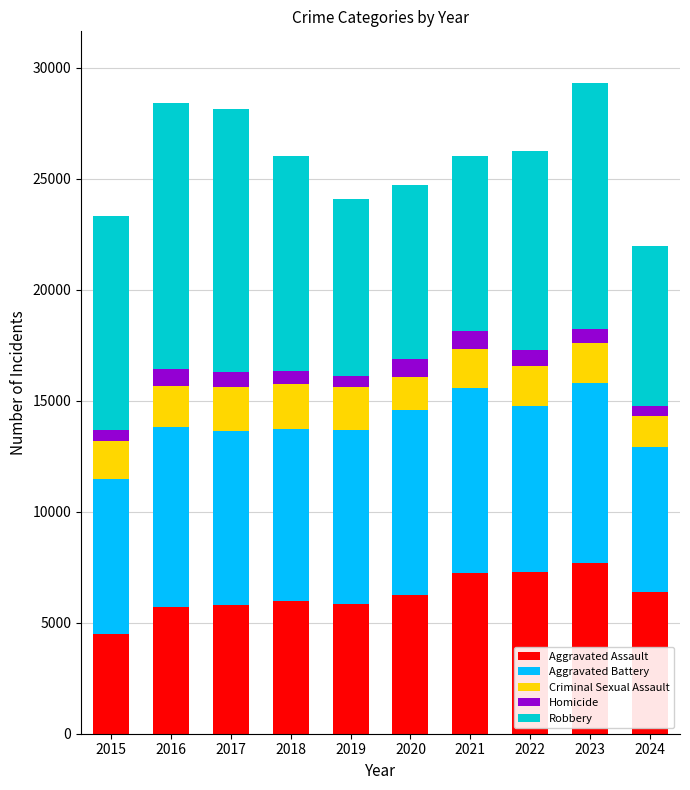

What is the sum of all Aggravated Assault values?

62689